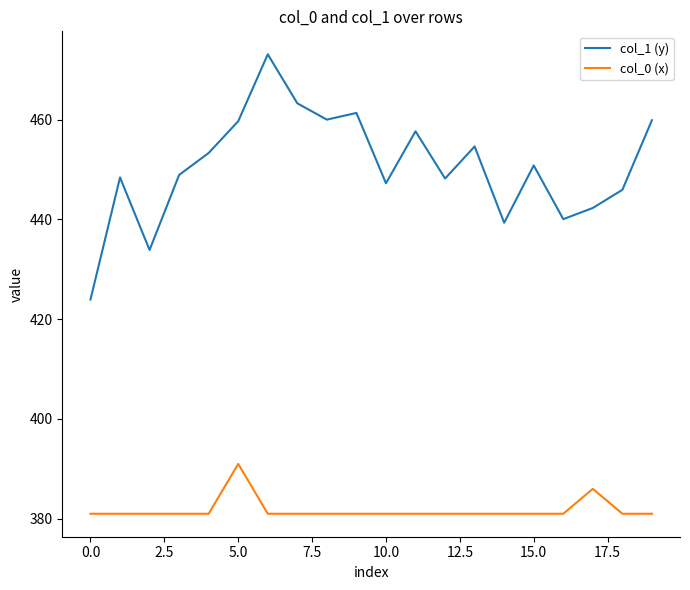

In col_0 (x), how many points are higher than both neighbors (excluding endpoints)?

2